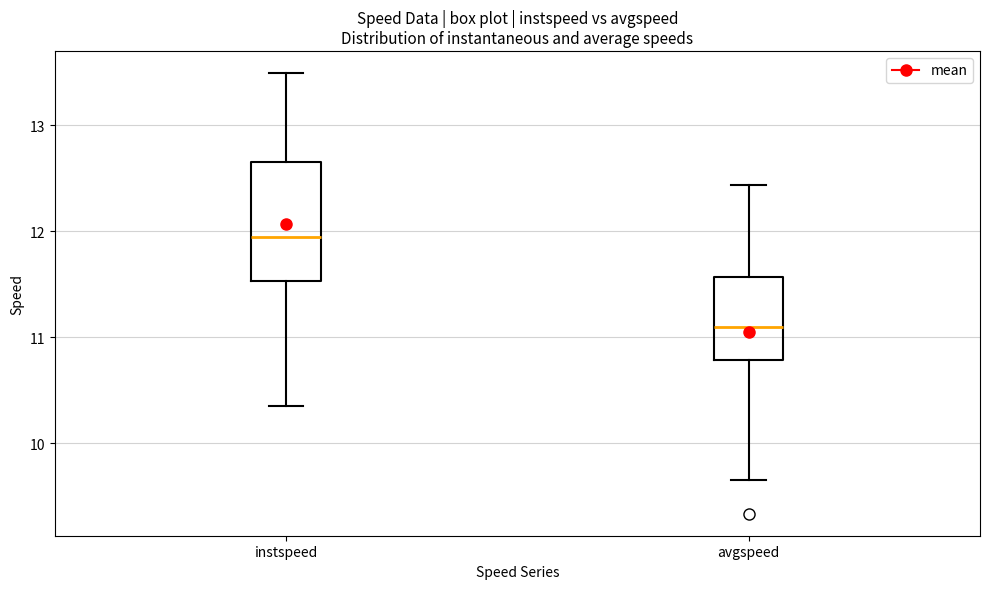

Comparing the boxes themselves (not the whiskers), which one is the tallest?

instspeed